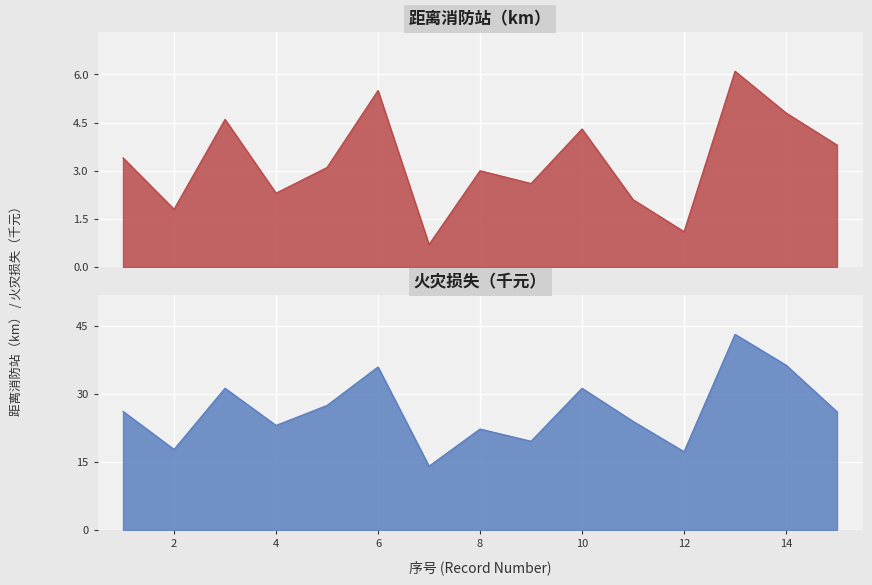

True or false: 距离消防站（km） and 火灾损失（千元） cross at least once.

False